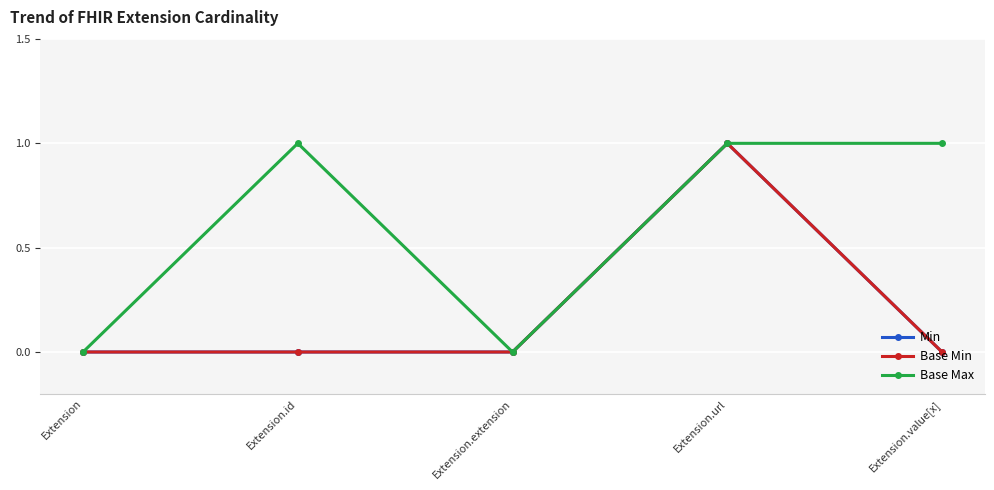

How many lines are shown in the chart?

3